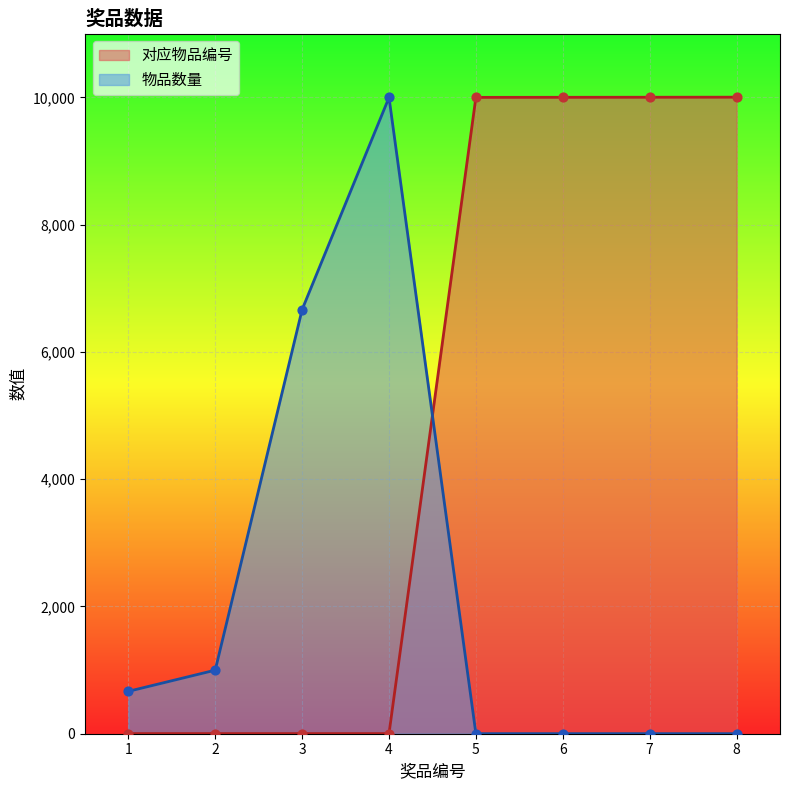

Which series has the largest total across all categories?

对应物品编号